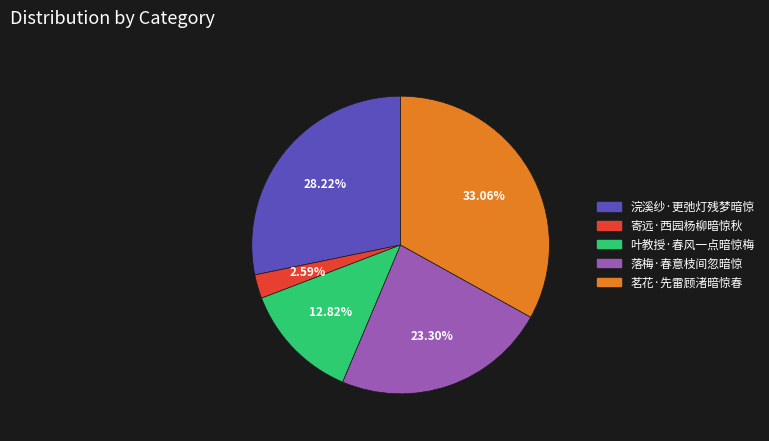

To the nearest percent, what percentage of the pie is 浣溪纱·更弛灯残梦暗惊?

28%